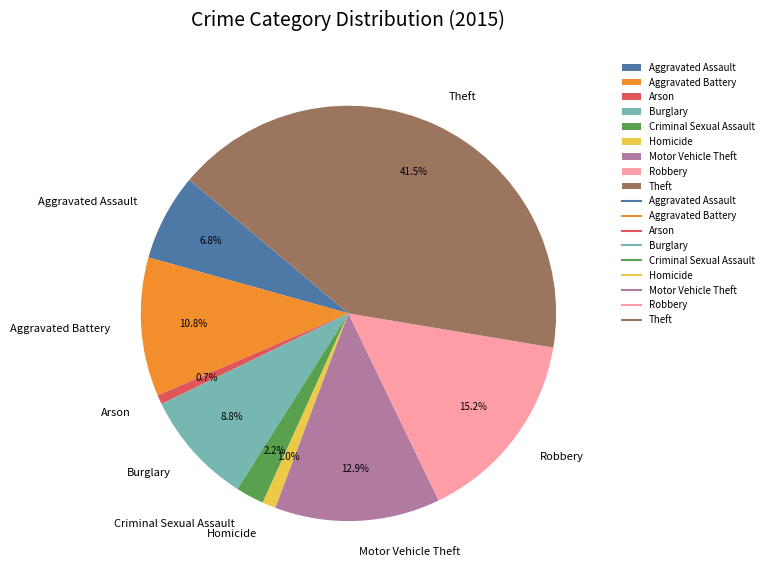

What is the largest slice in the pie chart?

Theft